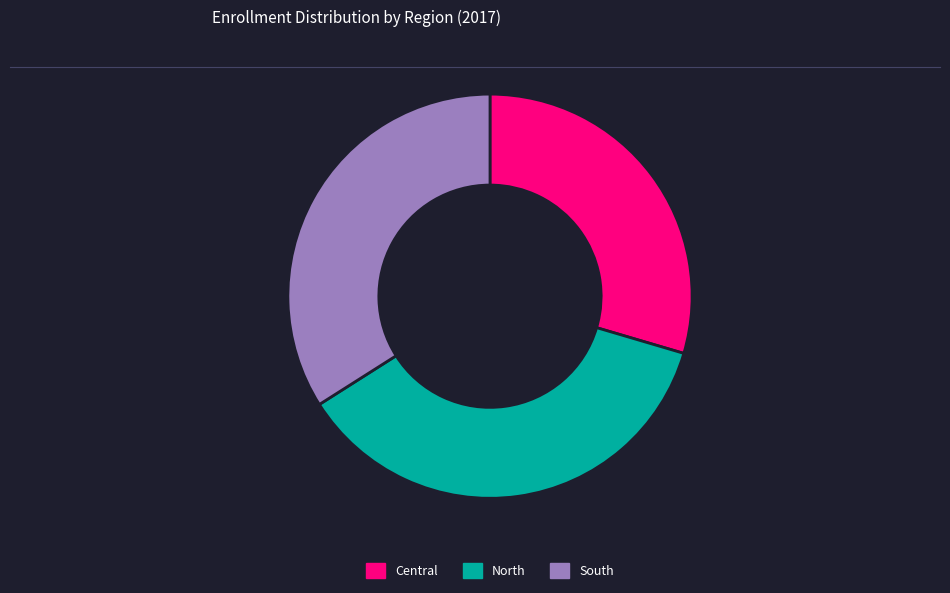

True or false: North accounts for 51% of the total.

False